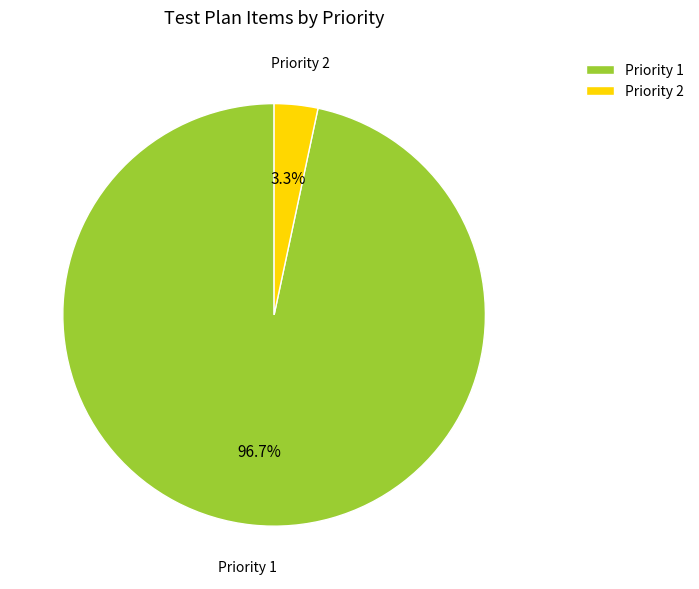

What is the smallest slice in the pie chart?

Priority 2